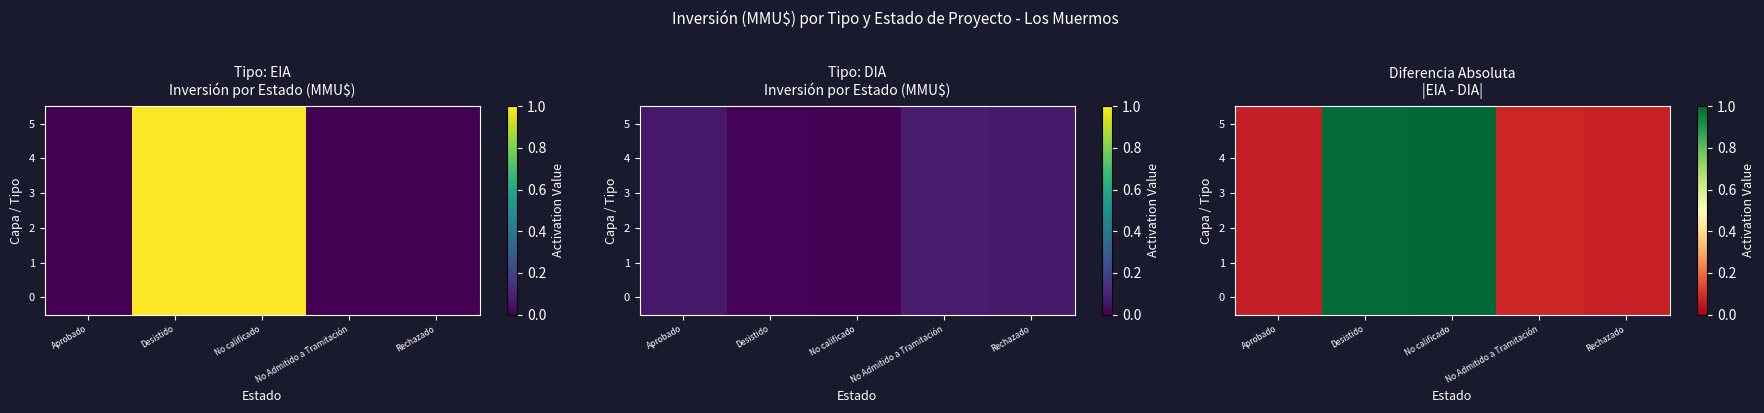

What is the maximum value shown in the chart?

1.0